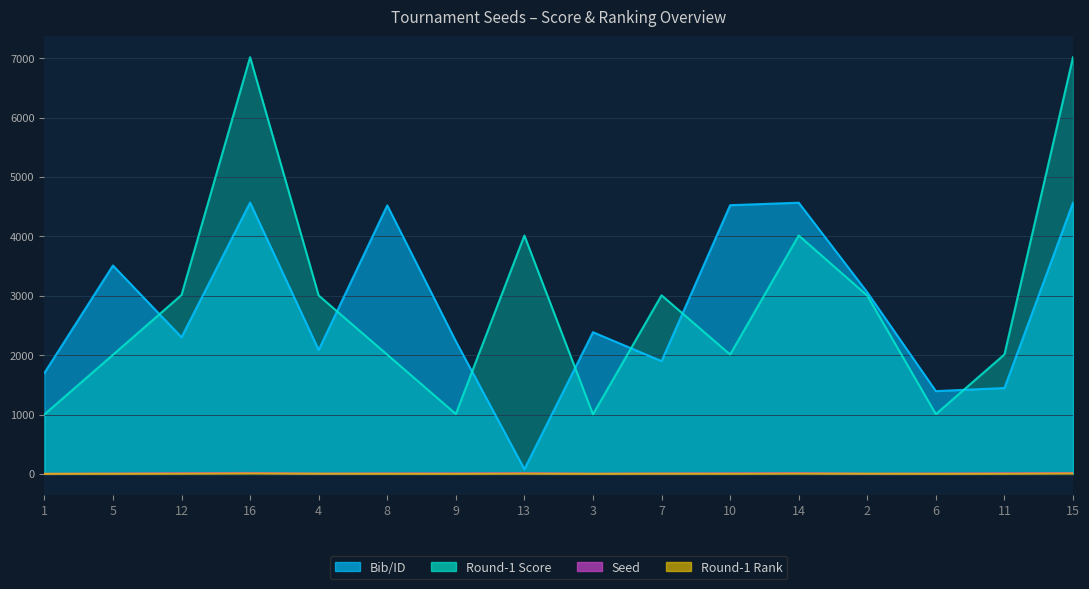

In col_2, how many points are lower than both neighbors (excluding endpoints)?

5